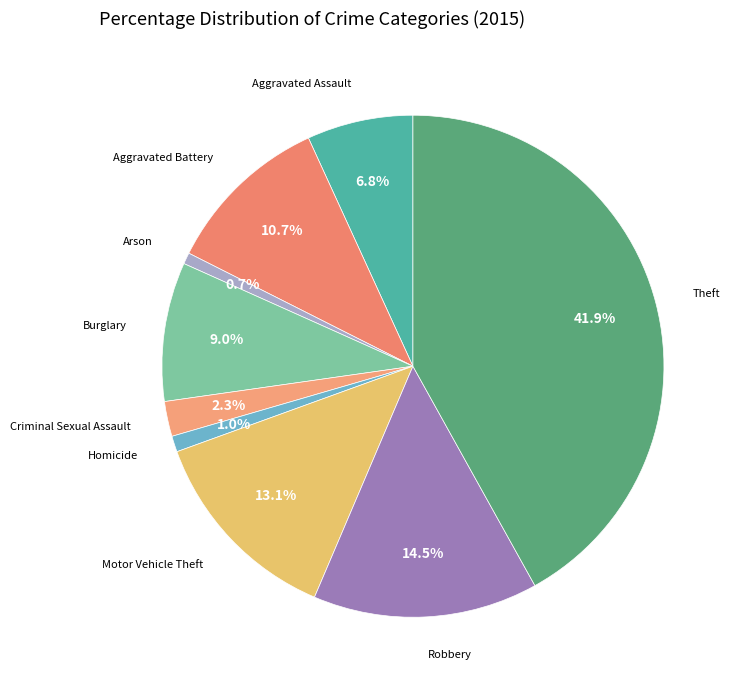

Which category has the biggest portion of the pie?

Theft